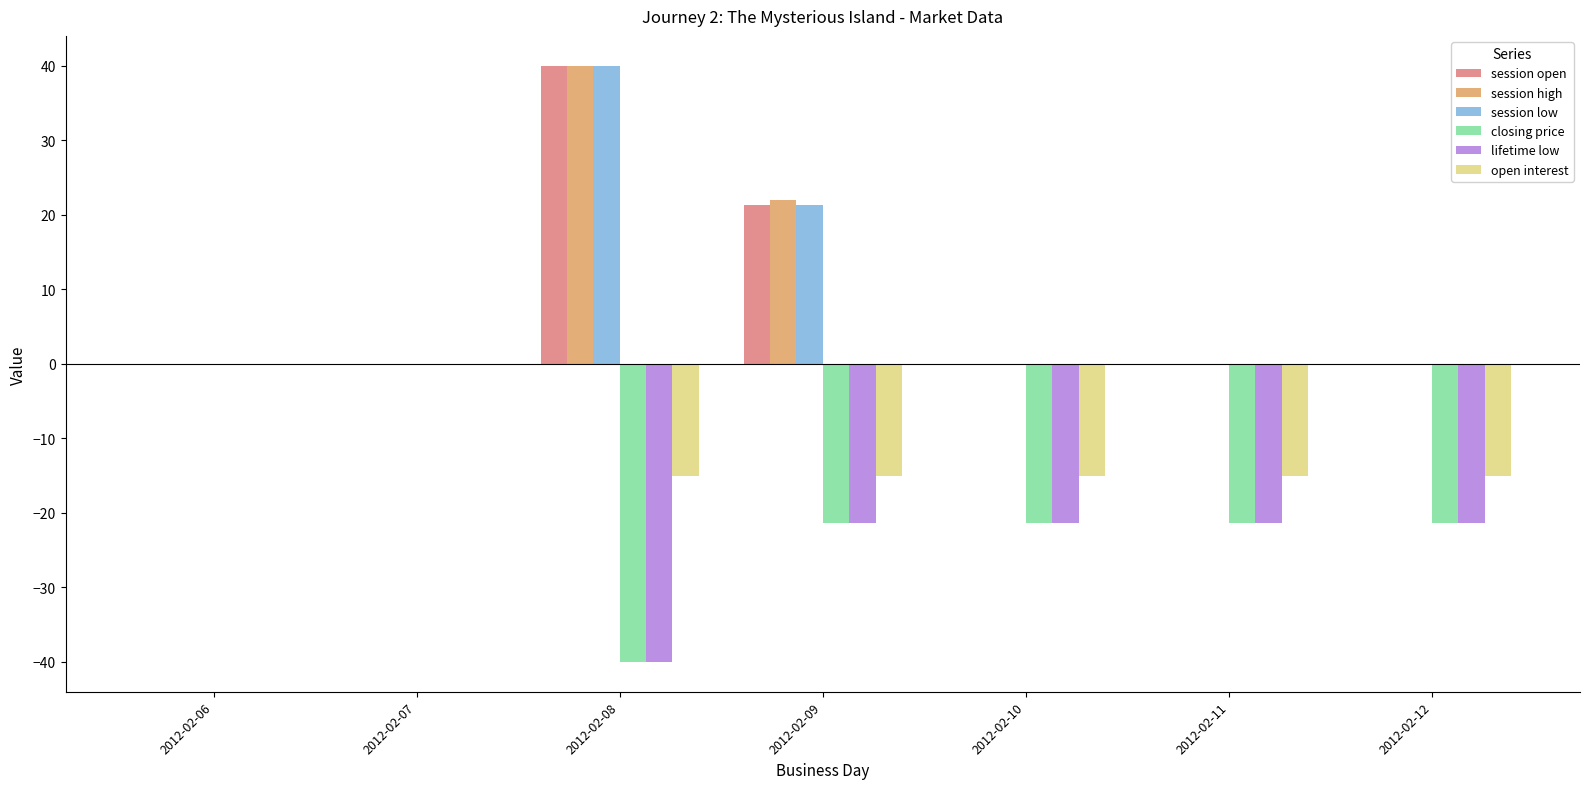

What is the total value across all series at 2012-02-09?

7.0